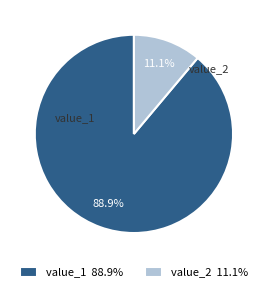

Between value_1 88.9% and value_2 11.1%, which is larger?

value_1 88.9%